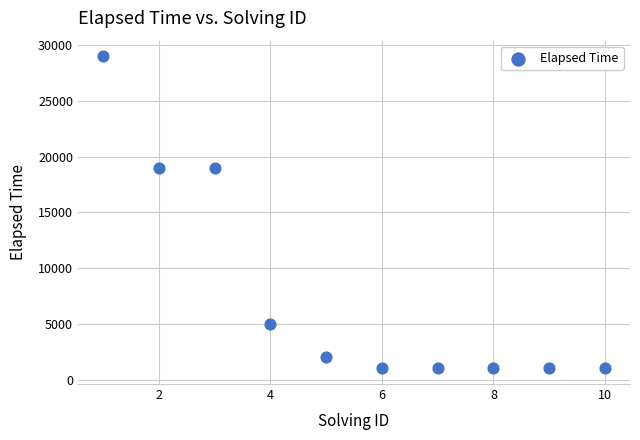

What is the range of Y values (max minus min)?

28000